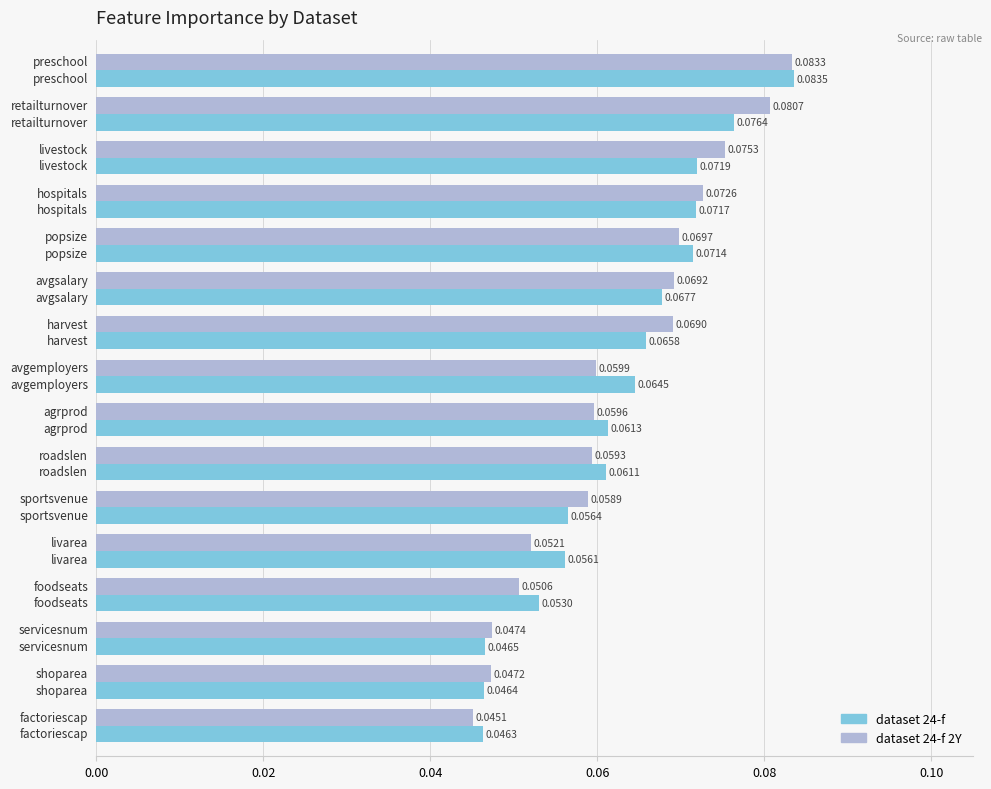

Which series has the largest range (max minus min)?

dataset 24-f 2Y